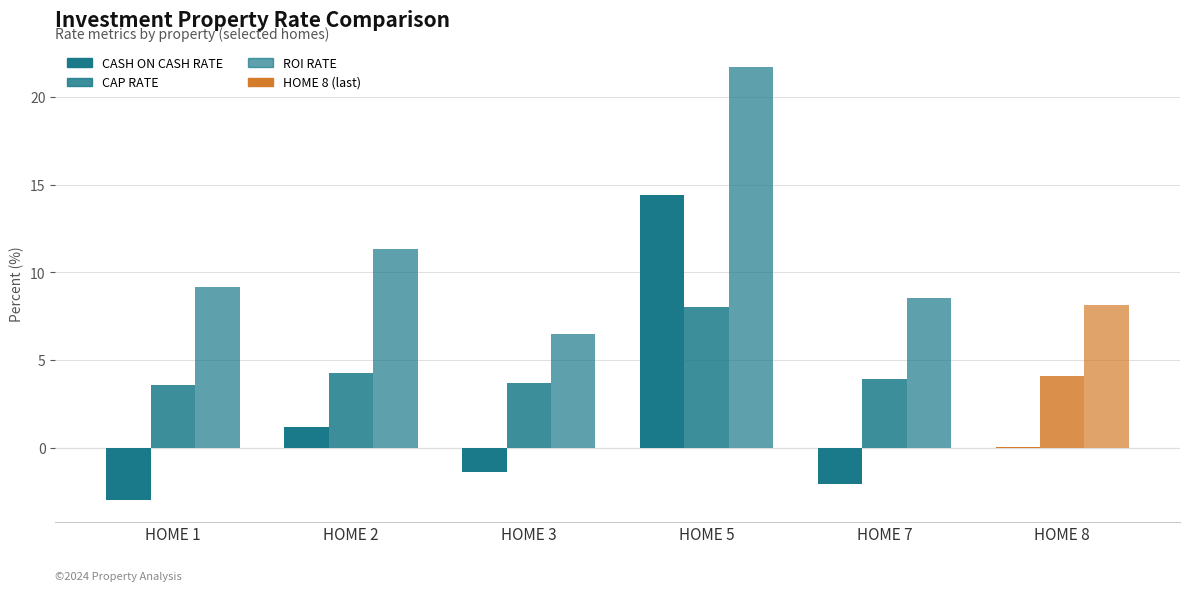

True or false: ROI RATE has a value of 8.1 at HOME 8.

True